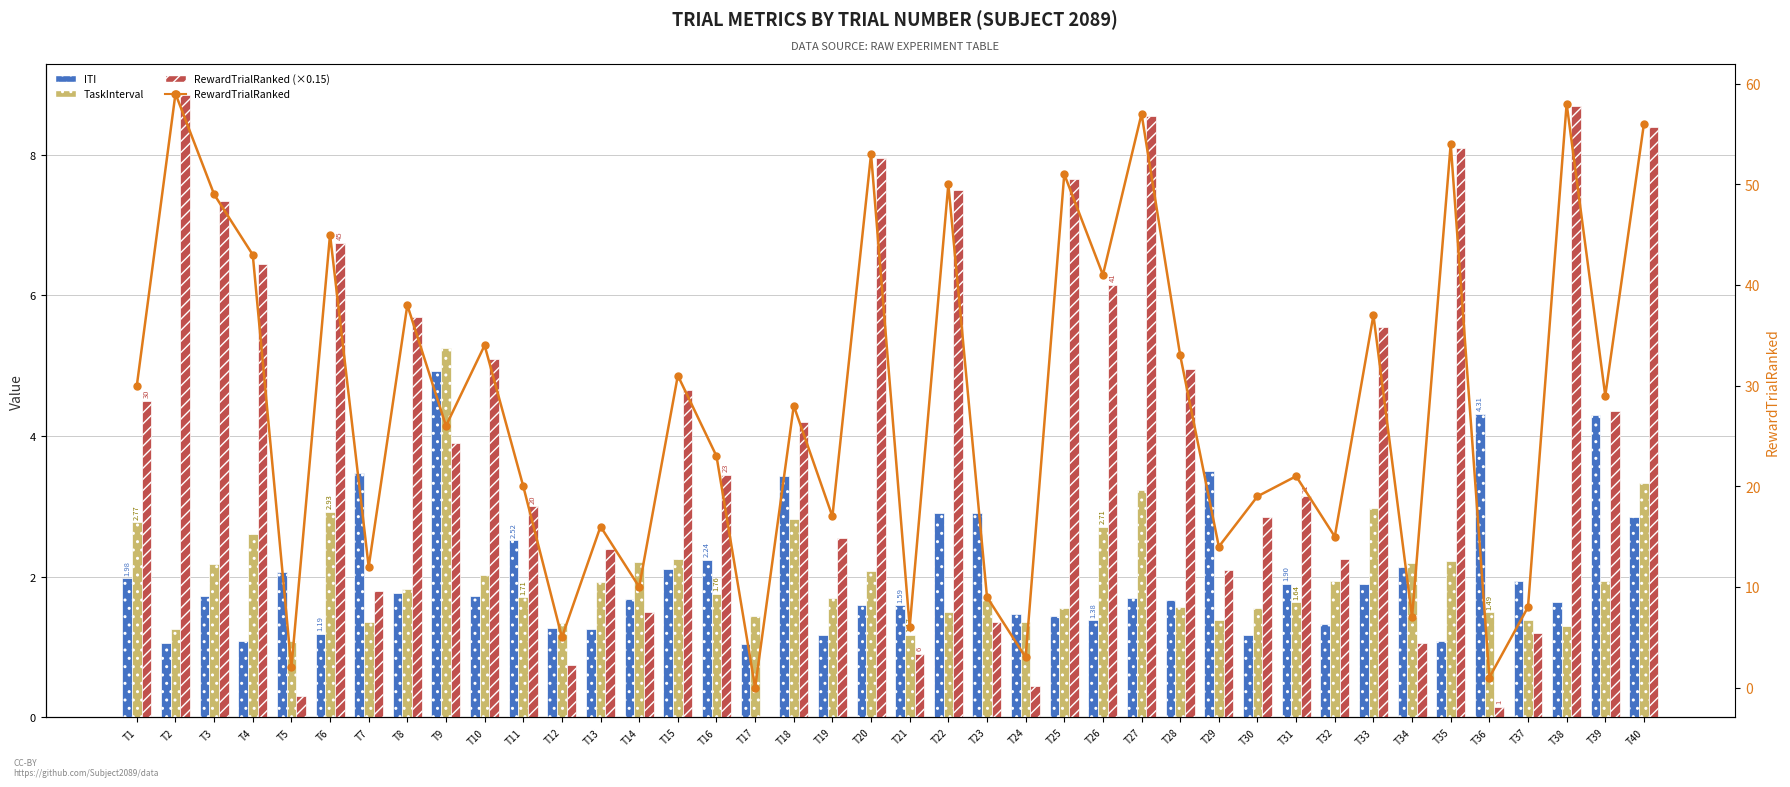

Which has a higher value, T28 or T27?

T27